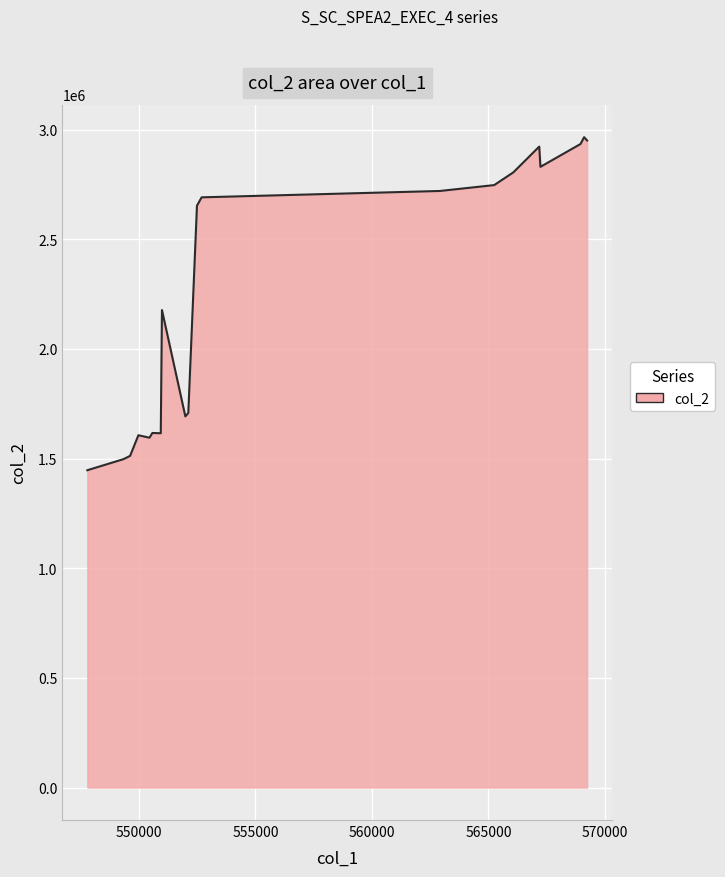

What is the difference between the maximum and minimum values?

1518760.1